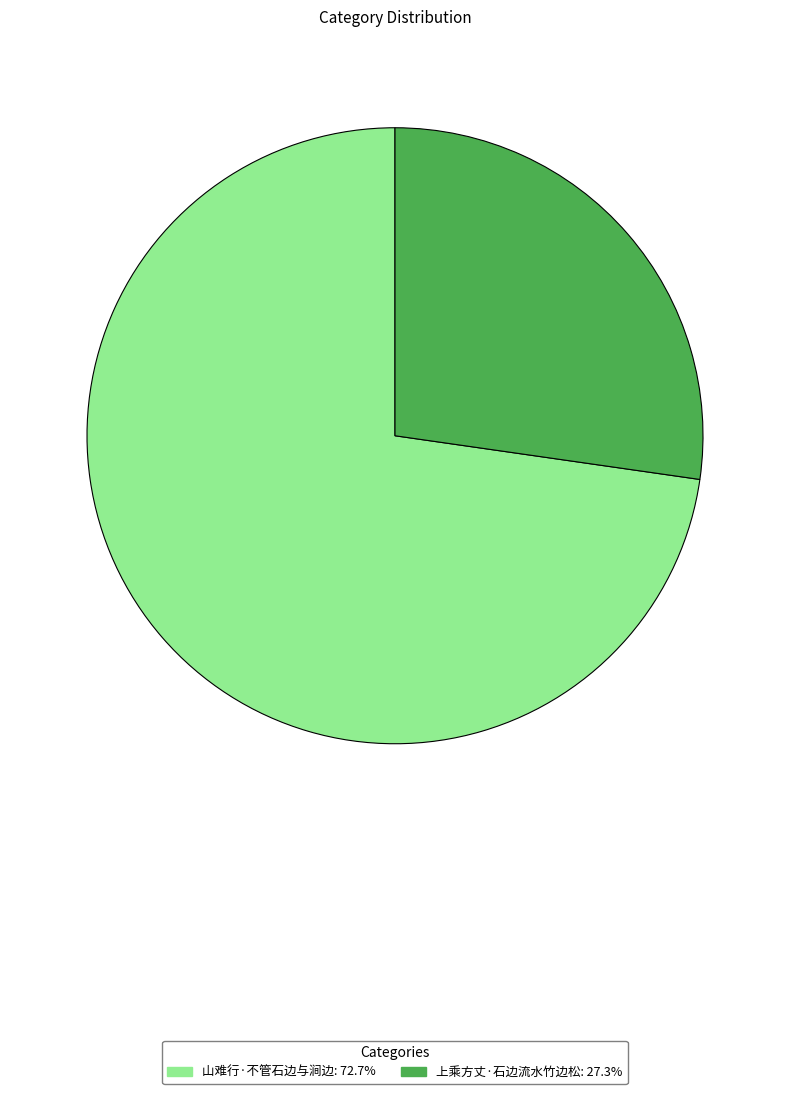

Which slice is the smallest?

上乘方丈·石边流水竹边松